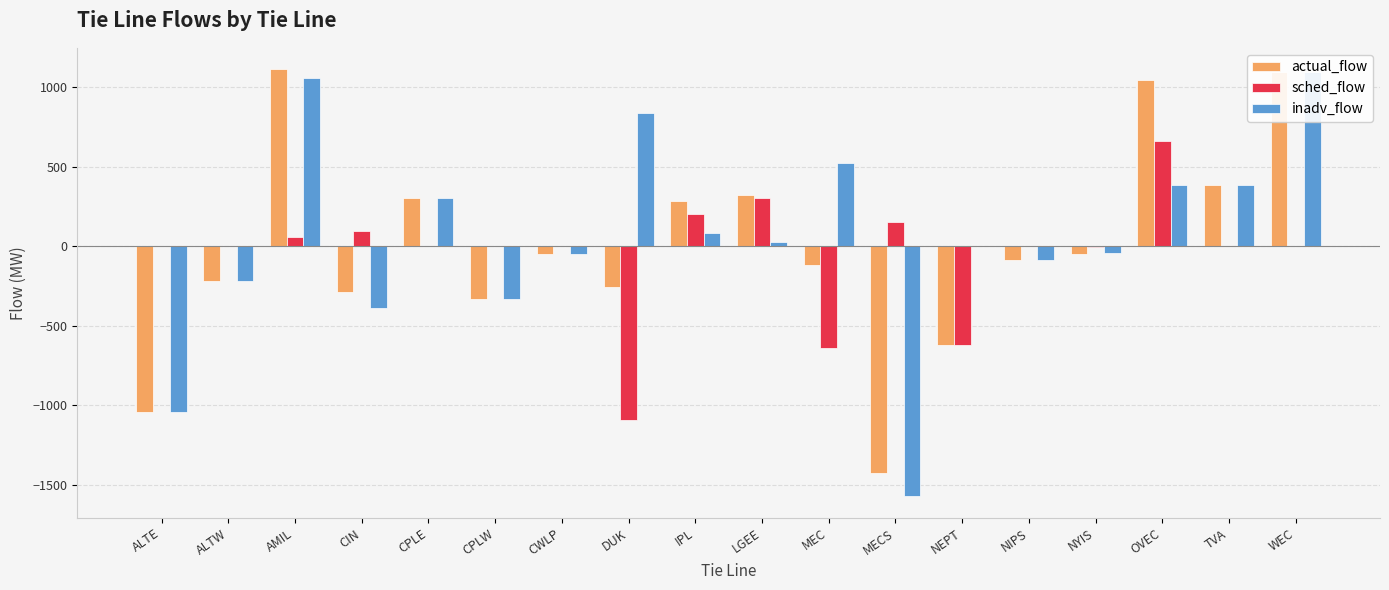

The sched_flow series shows -302 at DUK. True or false?

False